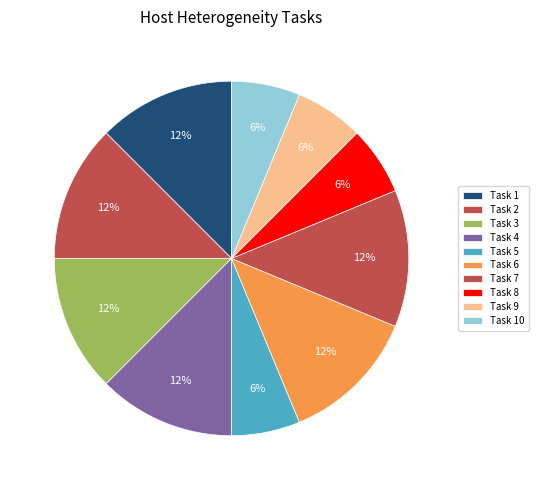

To the nearest percent, what is the average slice percentage?

10%